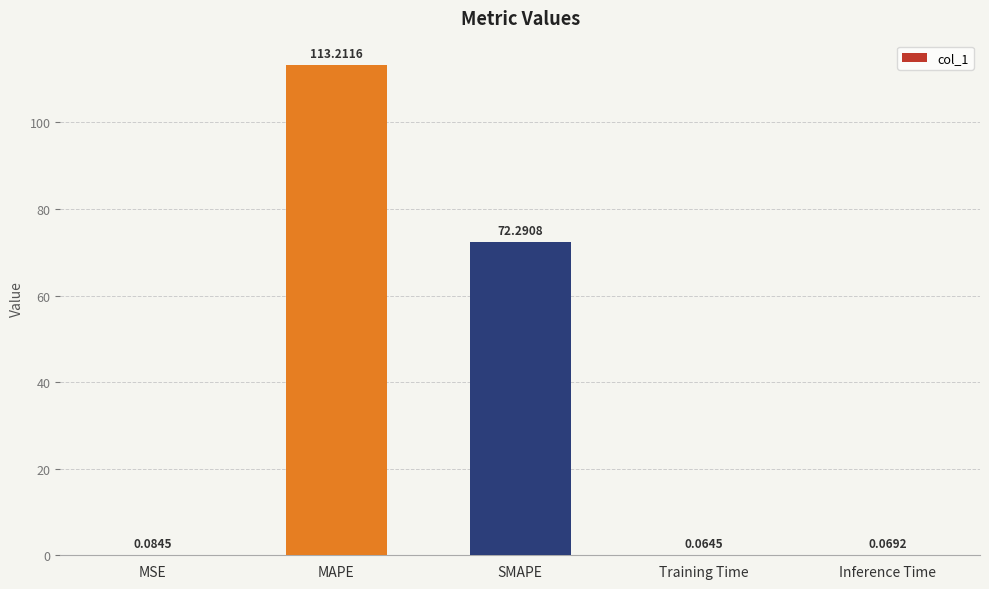

Which has a higher value, Inference Time or Training Time?

Inference Time